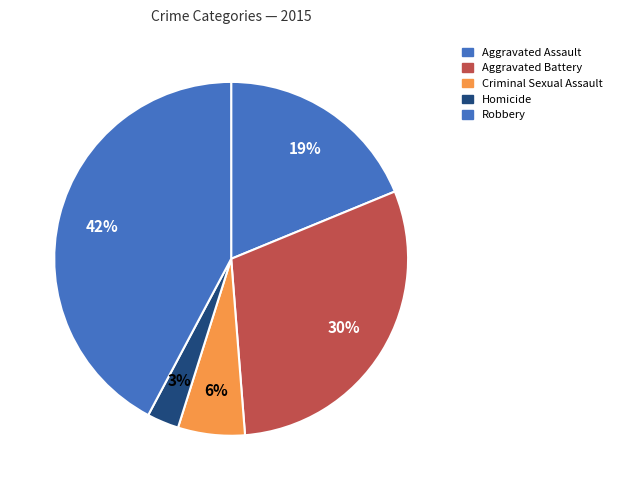

Rank the categories by value from highest to lowest.

Robbery, Aggravated Battery, Aggravated Assault, Criminal Sexual Assault, Homicide